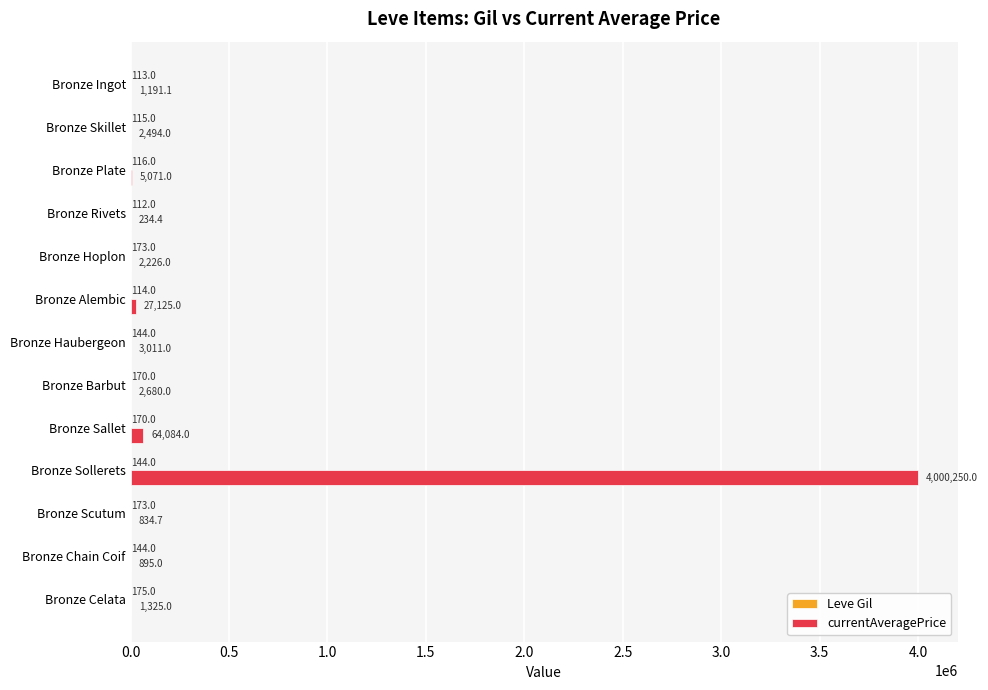

Which series has the largest range (max minus min)?

currentAveragePrice